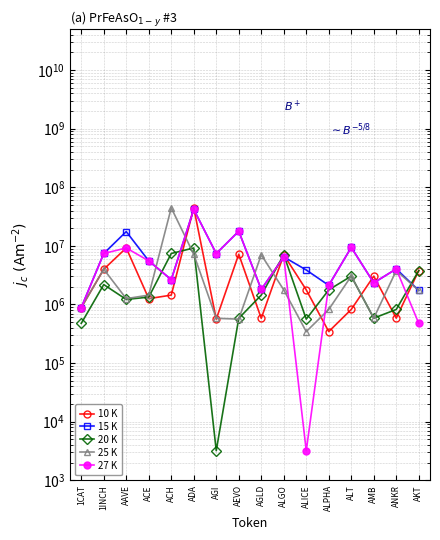

What is the maximum value for 27 K?

41870287